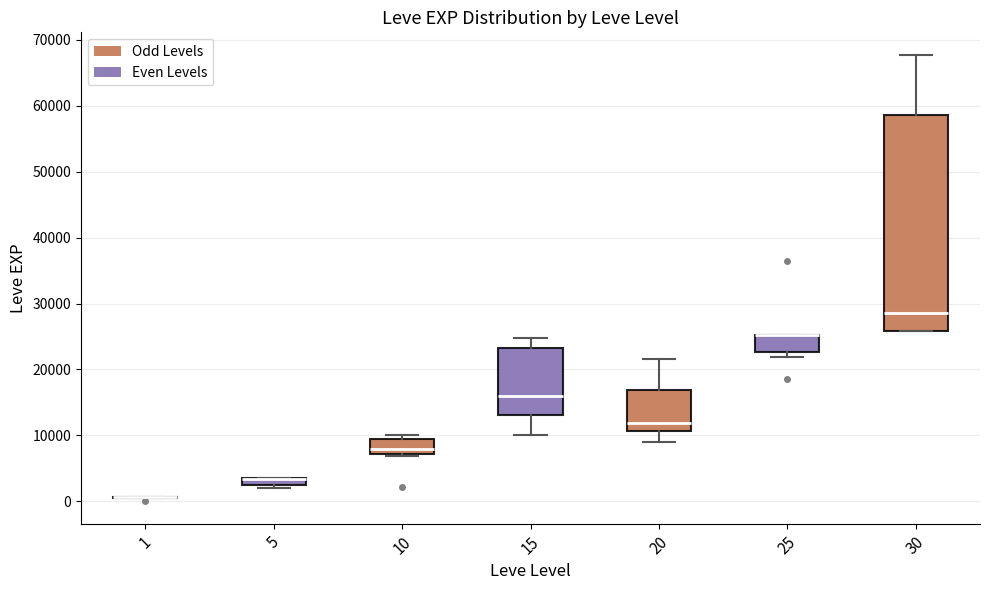

Comparing the boxes themselves (not the whiskers), which one is the tallest?

30